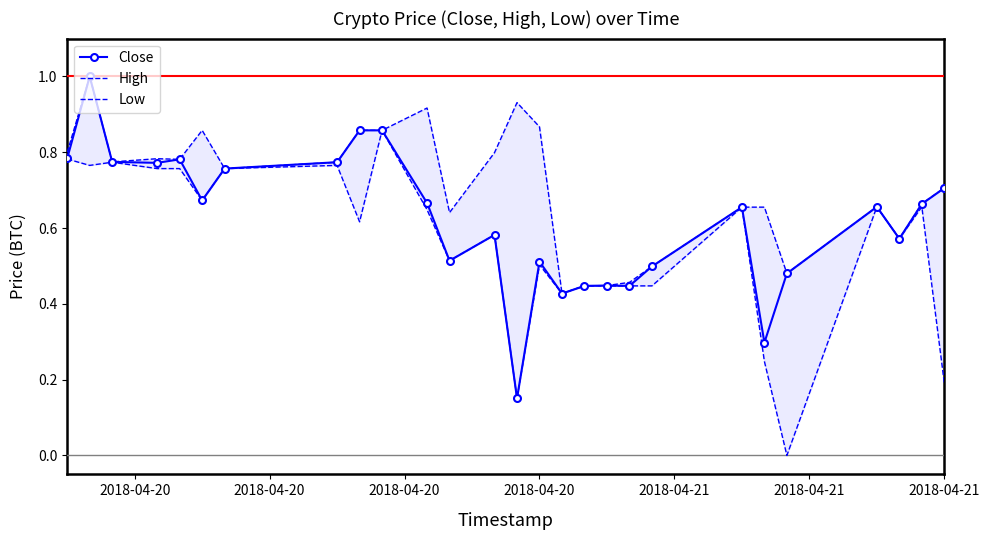

What is the value of the Close point at the 11th from the left?

0.7